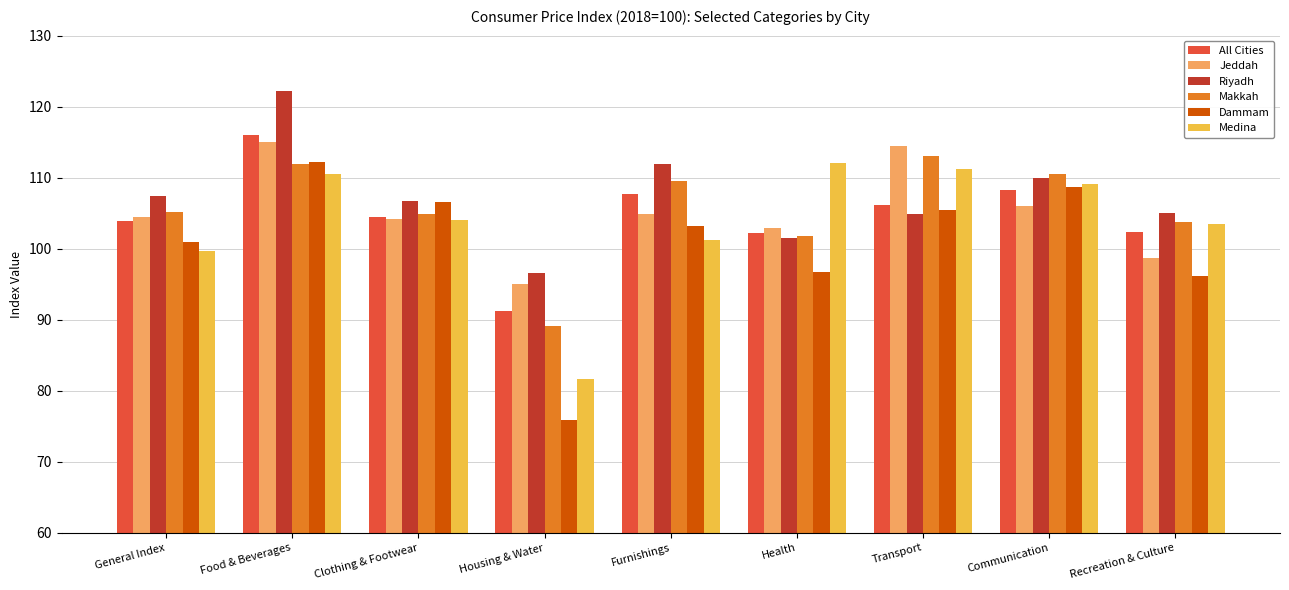

What is the difference between the maximum and minimum values in the Riyadh series?

25.6